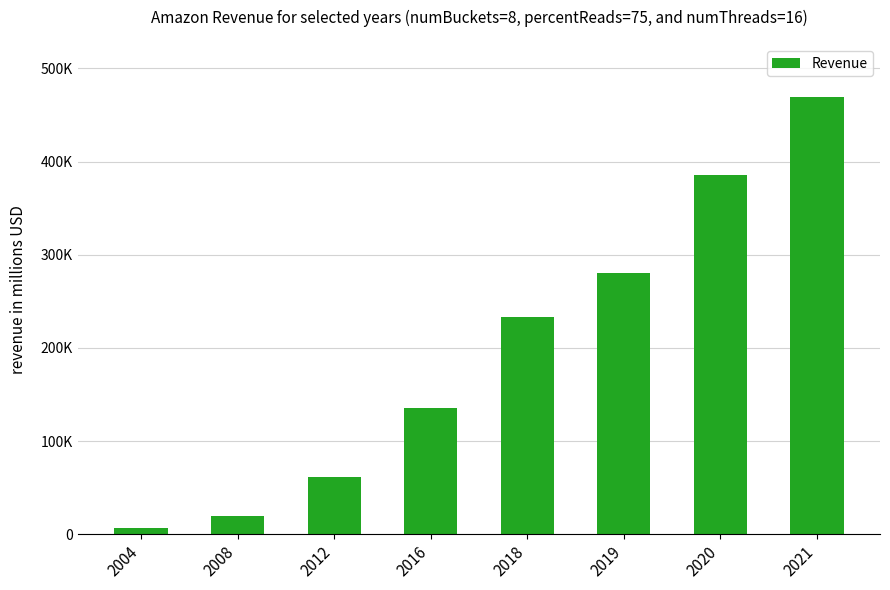

What is the sum of all values?

1592462